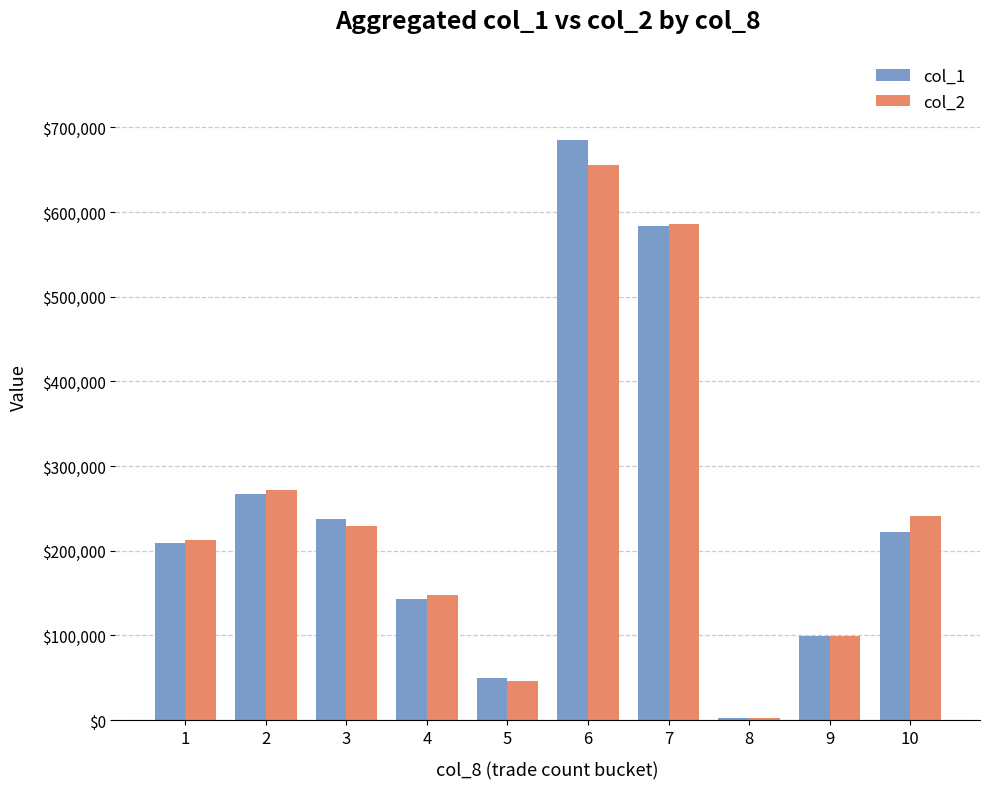

Reading left to right, transcribe all the data shown in this chart.

col_1: 1=209000	2=267000	3=238000	4=143000	5=50000	6=685000	7=584000	8=3000	9=99000	10=222000
col_2: 1=212700	2=271490	3=229300	4=147300	5=46500	6=655800	7=586190	8=2910	9=99000	10=240750